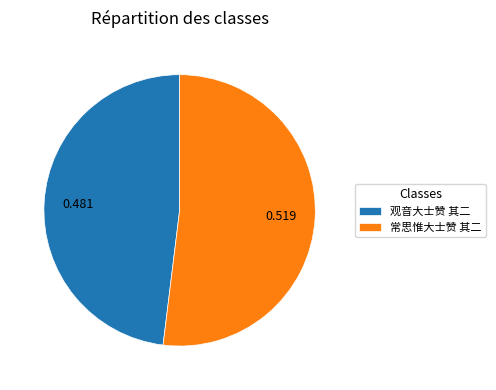

Does 观音大士赞 其二 represent more than half of the total?

No